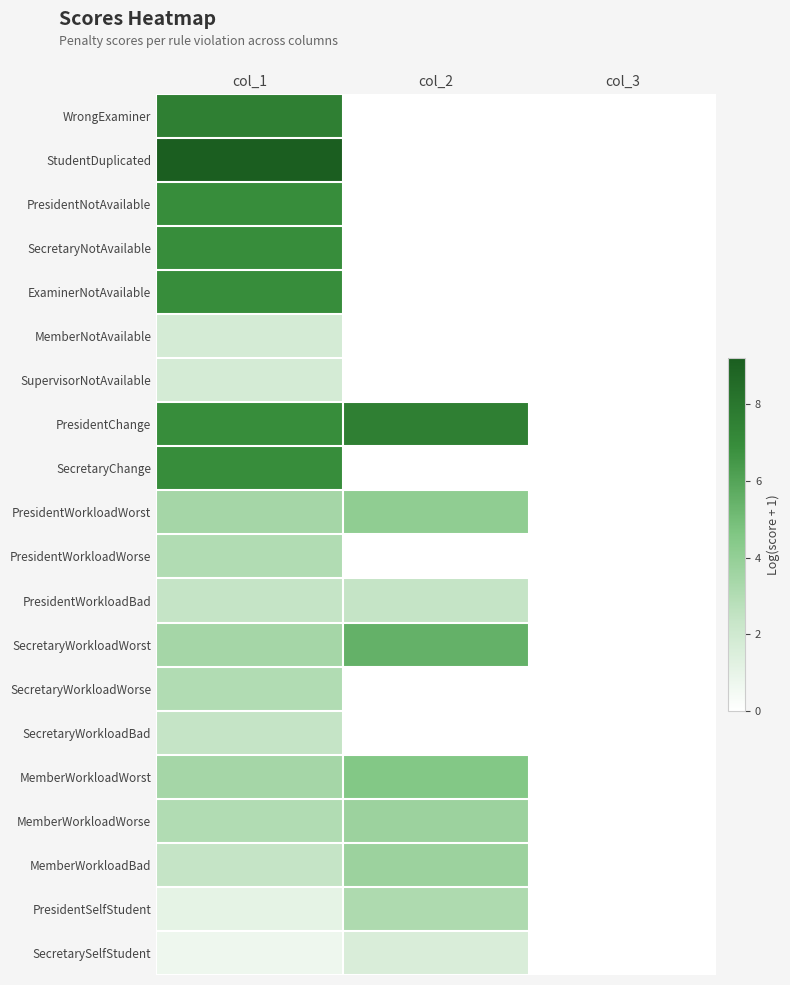

Reading left to right, transcribe all the data shown in this chart.

WrongExaminer: col_1=7.6	col_2=0.0	col_3=0.0
StudentDuplicated: col_1=9.2	col_2=0.0	col_3=0.0
PresidentNotAvailable: col_1=6.9	col_2=0.0	col_3=0.0
SecretaryNotAvailable: col_1=6.9	col_2=0.0	col_3=0.0
ExaminerNotAvailable: col_1=6.9	col_2=0.0	col_3=0.0
MemberNotAvailable: col_1=1.8	col_2=0.0	col_3=0.0
SupervisorNotAvailable: col_1=1.8	col_2=0.0	col_3=0.0
PresidentChange: col_1=6.9	col_2=7.6	col_3=0.0
SecretaryChange: col_1=6.9	col_2=0.0	col_3=0.0
PresidentWorkloadWorst: col_1=3.4	col_2=4.1	col_3=0.0
PresidentWorkloadWorse: col_1=3.0	col_2=0.0	col_3=0.0
PresidentWorkloadBad: col_1=2.4	col_2=2.4	col_3=0.0
SecretaryWorkloadWorst: col_1=3.4	col_2=5.5	col_3=0.0
SecretaryWorkloadWorse: col_1=3.0	col_2=0.0	col_3=0.0
SecretaryWorkloadBad: col_1=2.4	col_2=0.0	col_3=0.0
MemberWorkloadWorst: col_1=3.4	col_2=4.5	col_3=0.0
MemberWorkloadWorse: col_1=3.0	col_2=3.7	col_3=0.0
MemberWorkloadBad: col_1=2.4	col_2=3.7	col_3=0.0
PresidentSelfStudent: col_1=1.1	col_2=3.1	col_3=0.0
SecretarySelfStudent: col_1=0.7	col_2=1.6	col_3=0.0